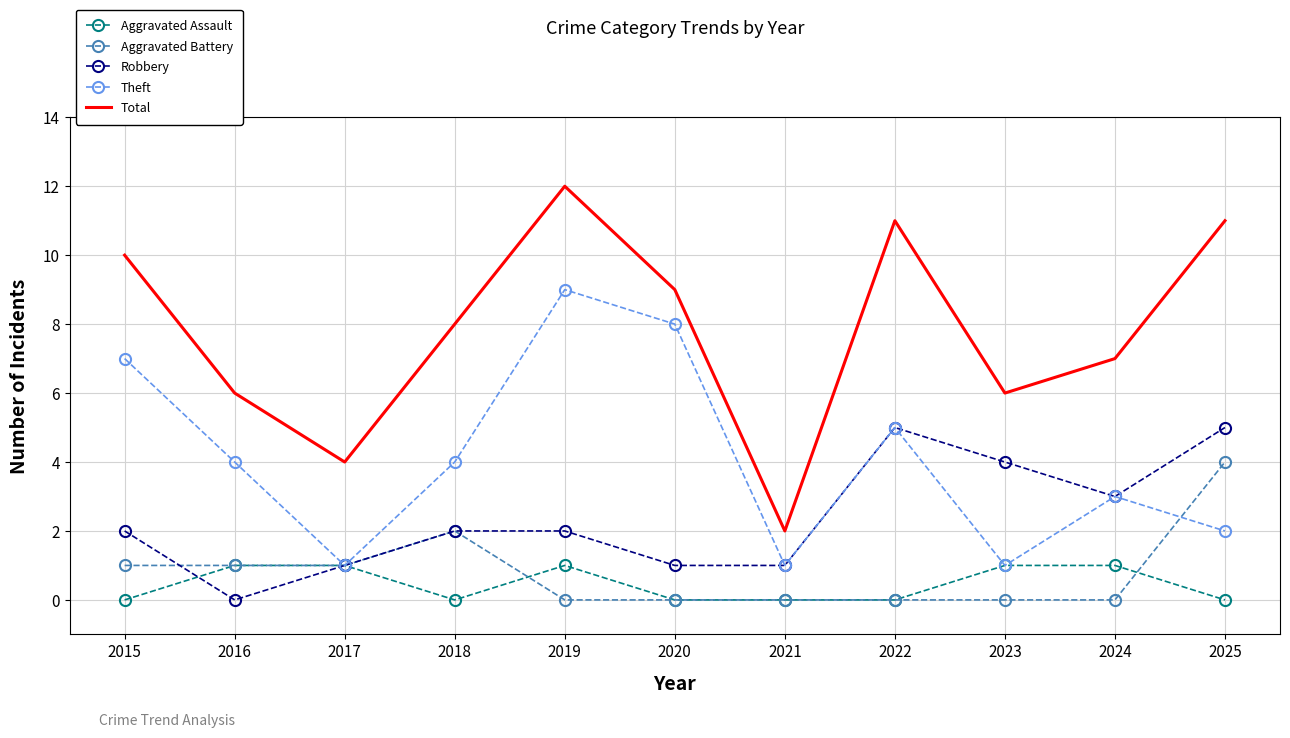

True or false: Aggravated Assault and Total cross at least once.

False